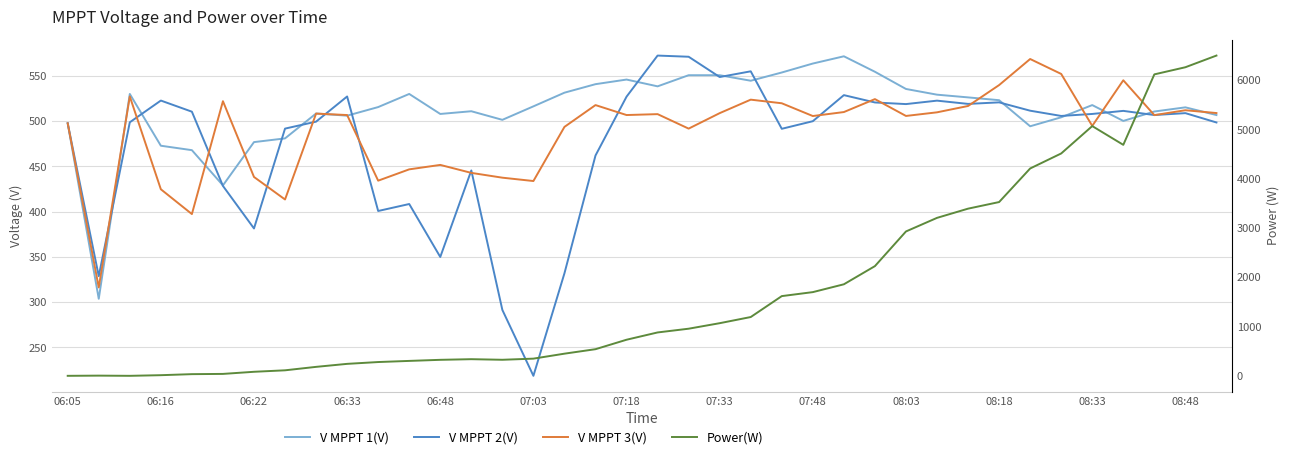

How many intersections are there between V MPPT 3(V) and V MPPT 1(V)?

10